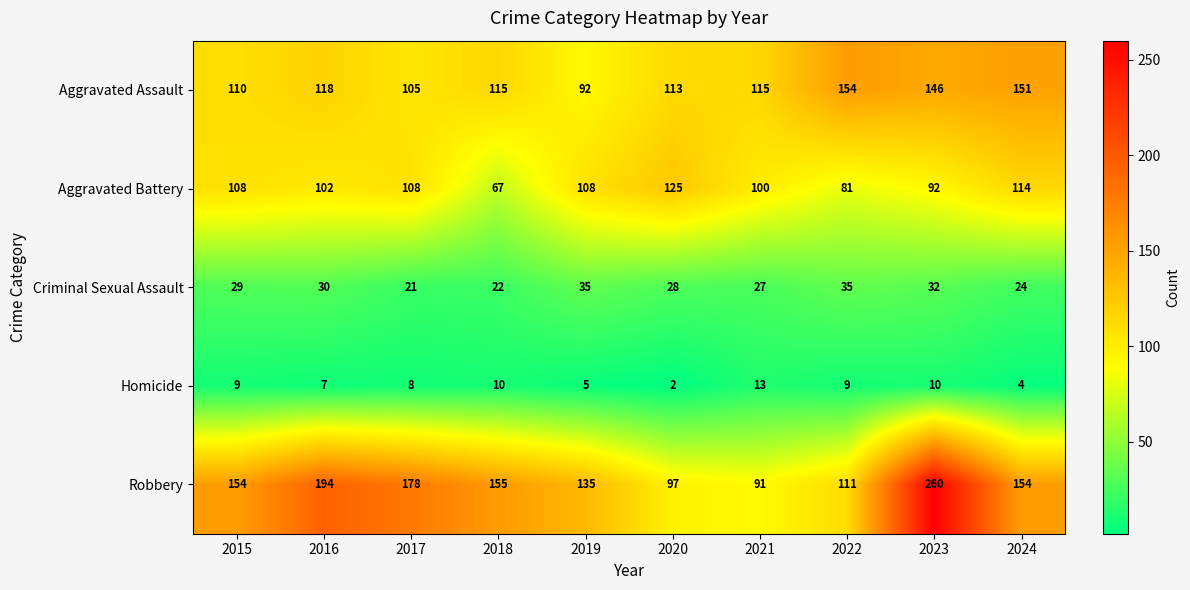

At which label is Aggravated Assault closest to 123?

2016